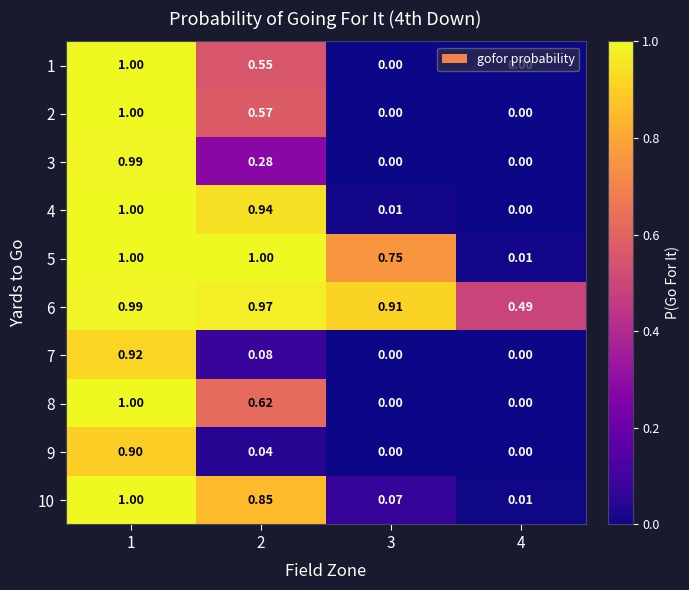

At which category is the sum across all series the highest?

1